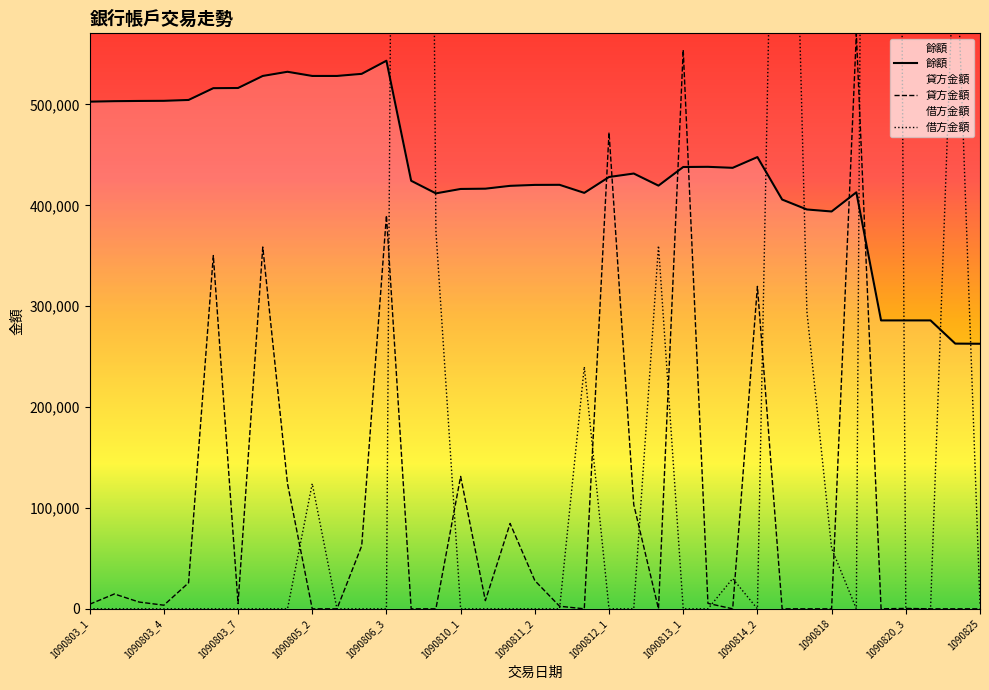

What is the highest value of the 貸方金額 series?

569987.7